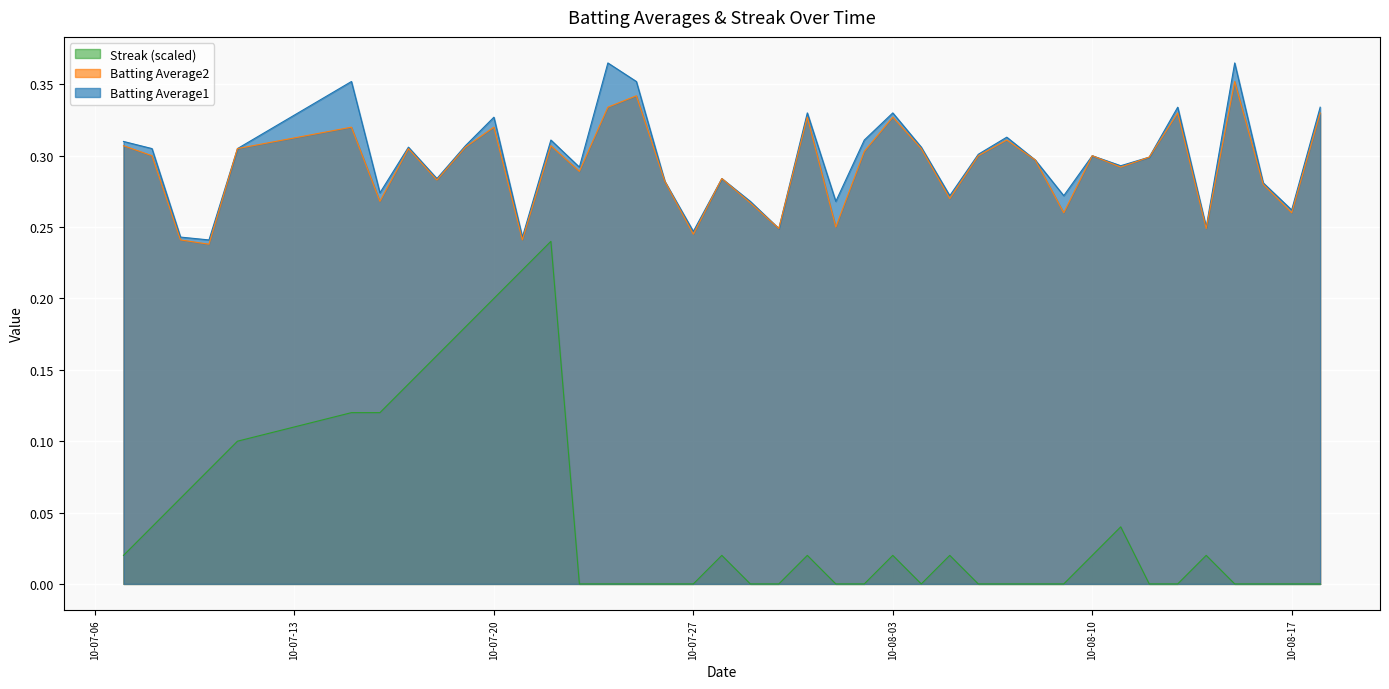

What is the difference between the second highest and second lowest values in the Batting Average2 series?

0.1